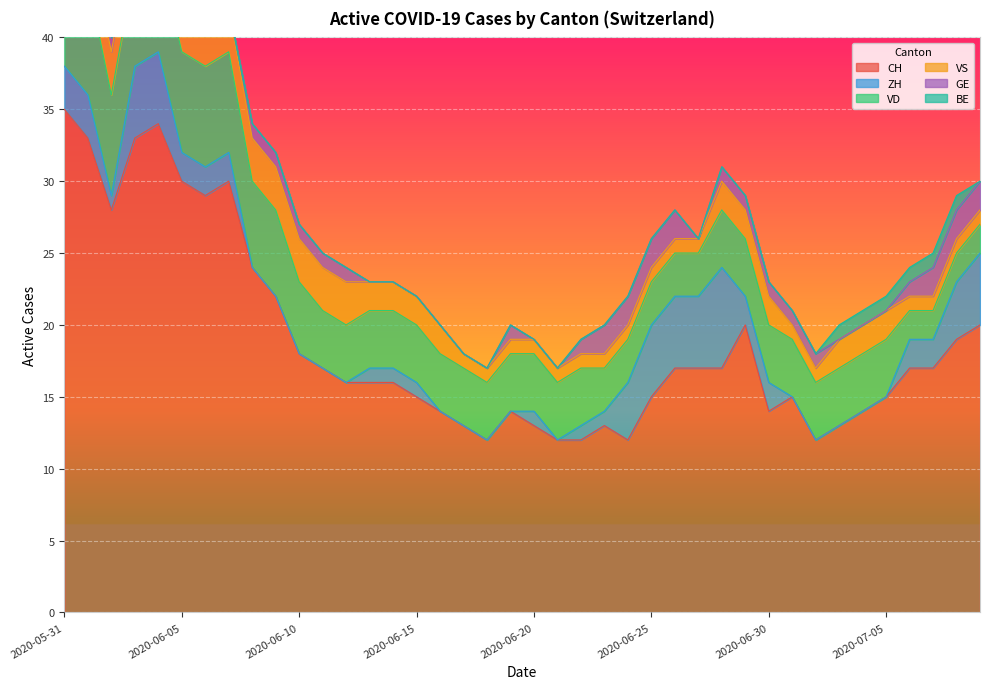

What position from the right is 2020-06-29?

11